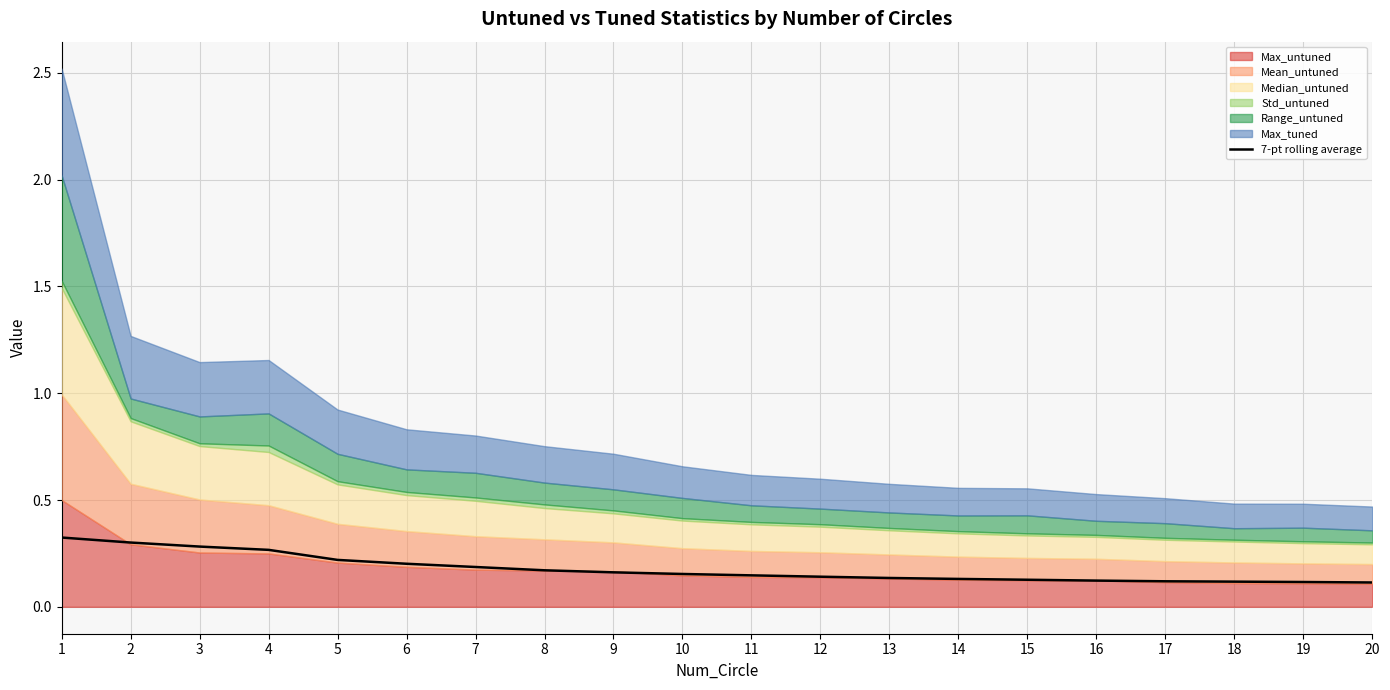

Which category has the highest value across all series?

1